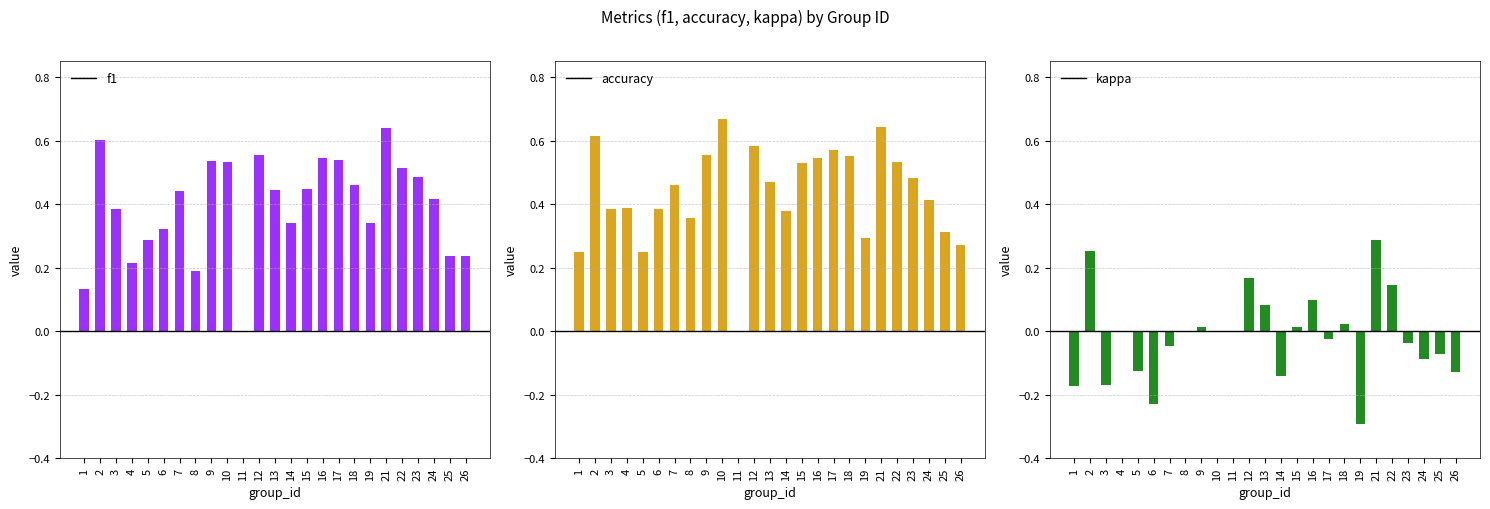

The value of kappa at 25 is -0.0. True or false?

False